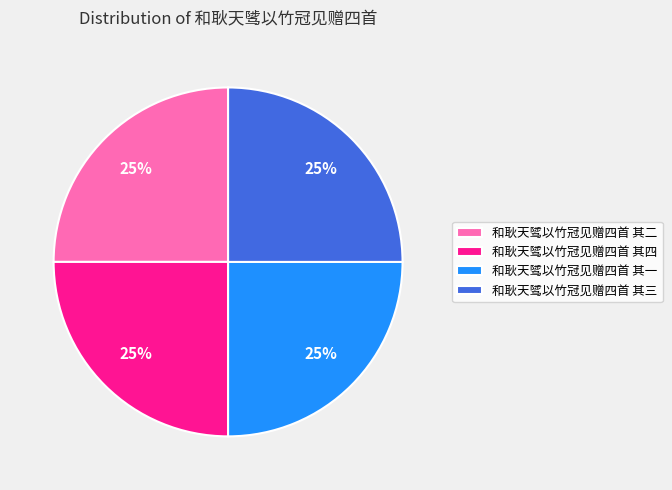

Does 和耿天骘以竹冠见赠四首 其二 represent more than half of the total?

No